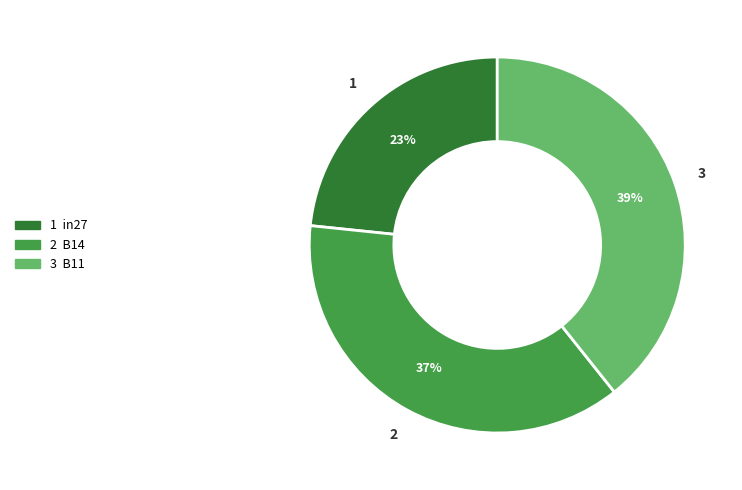

To the nearest percent, what is the average slice percentage?

33%